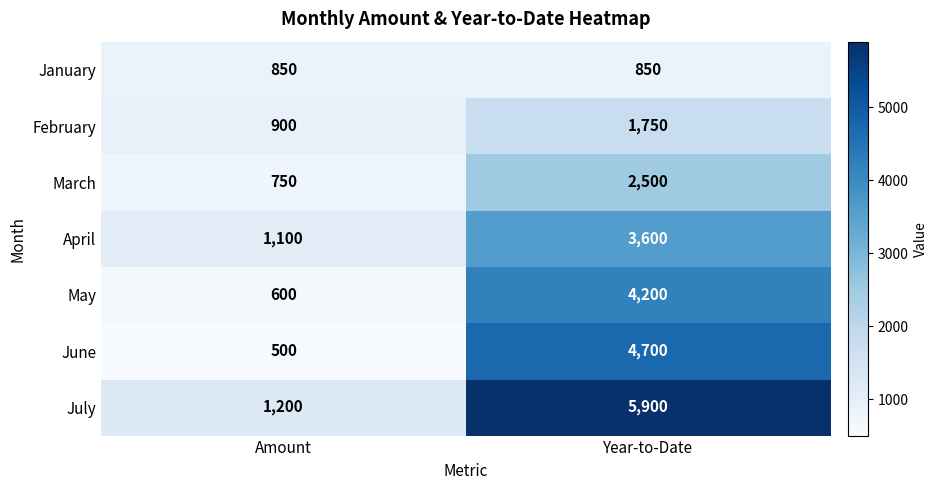

What is the sum of all April values?

4700